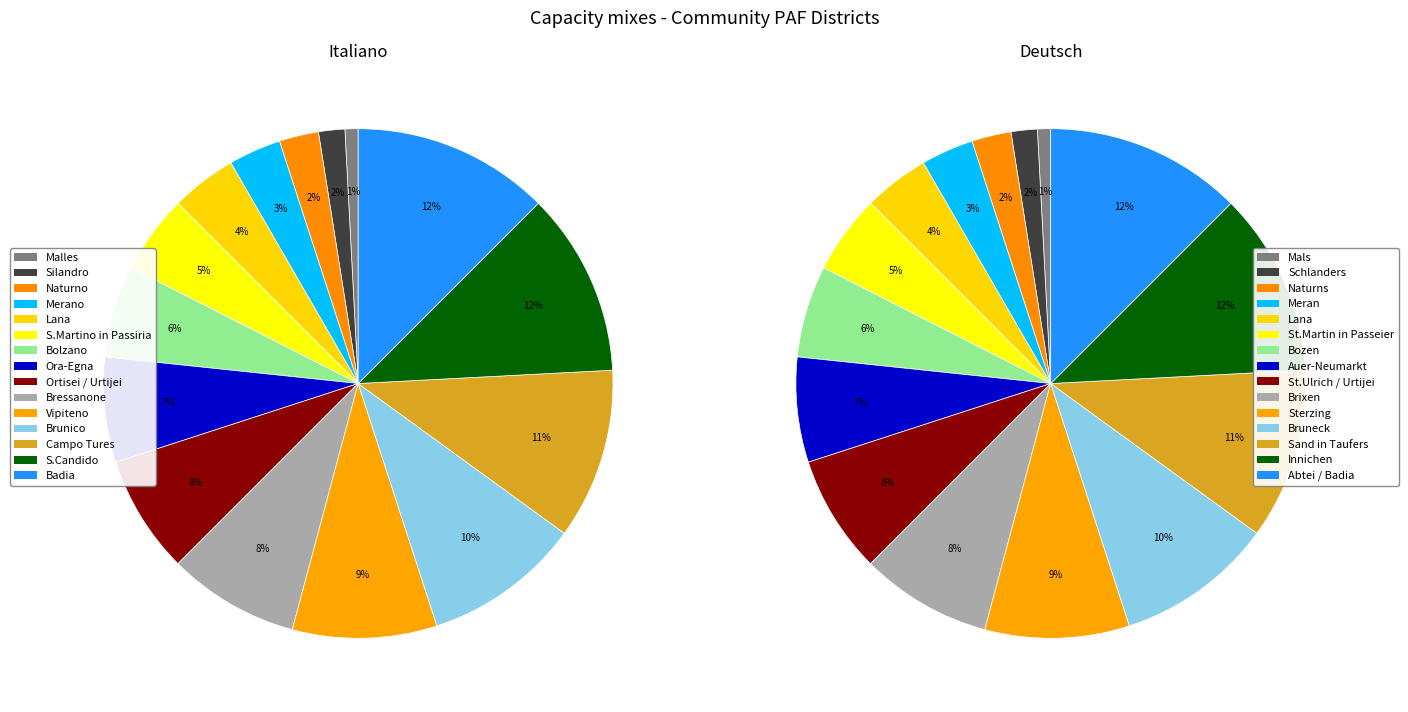

Which series has the widest spread of values?

Italiano